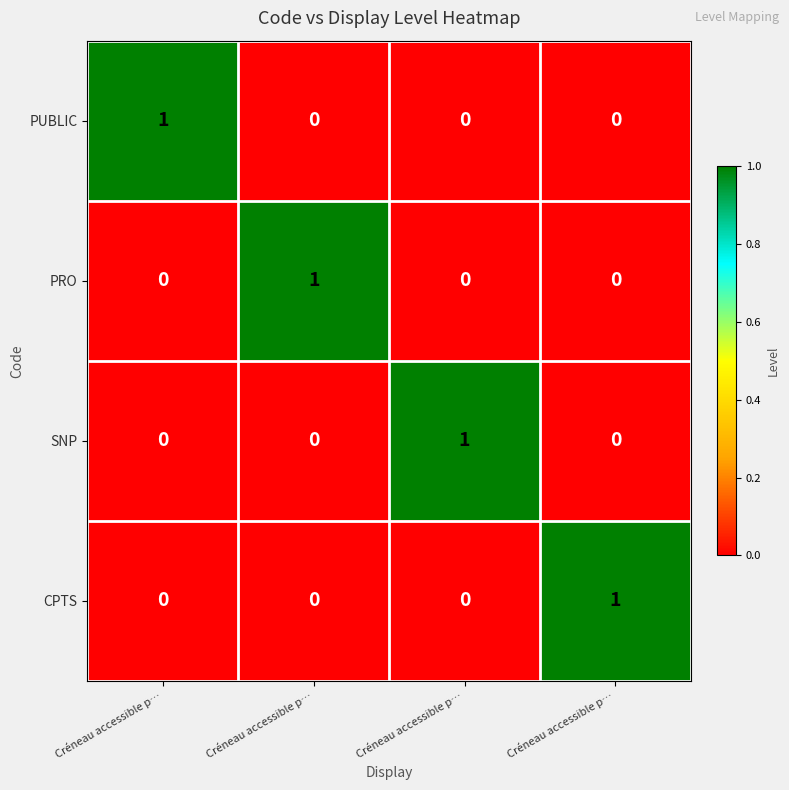

Count the number of categories in the chart.

4